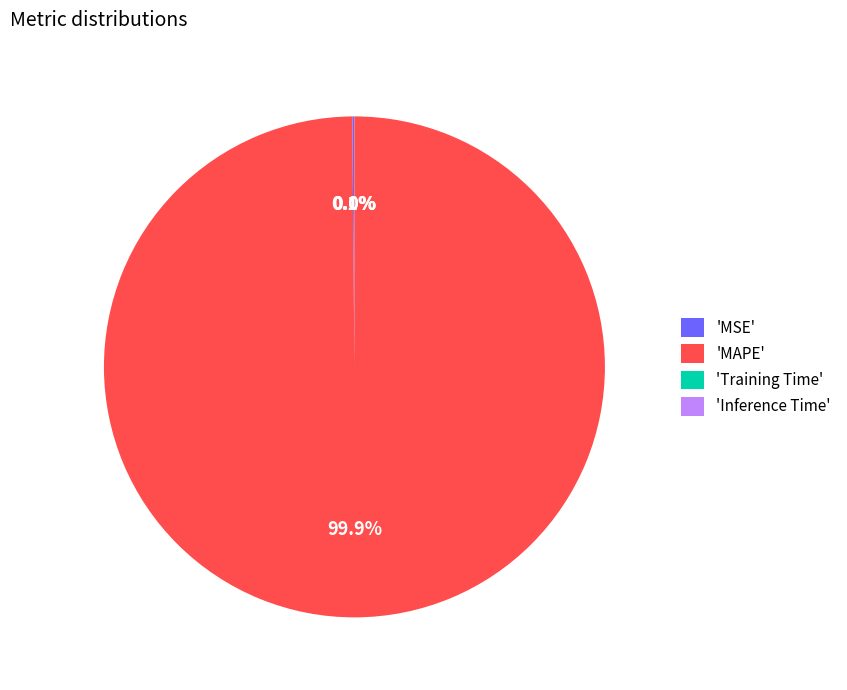

Which slice represents more than half of the pie?

'MAPE'